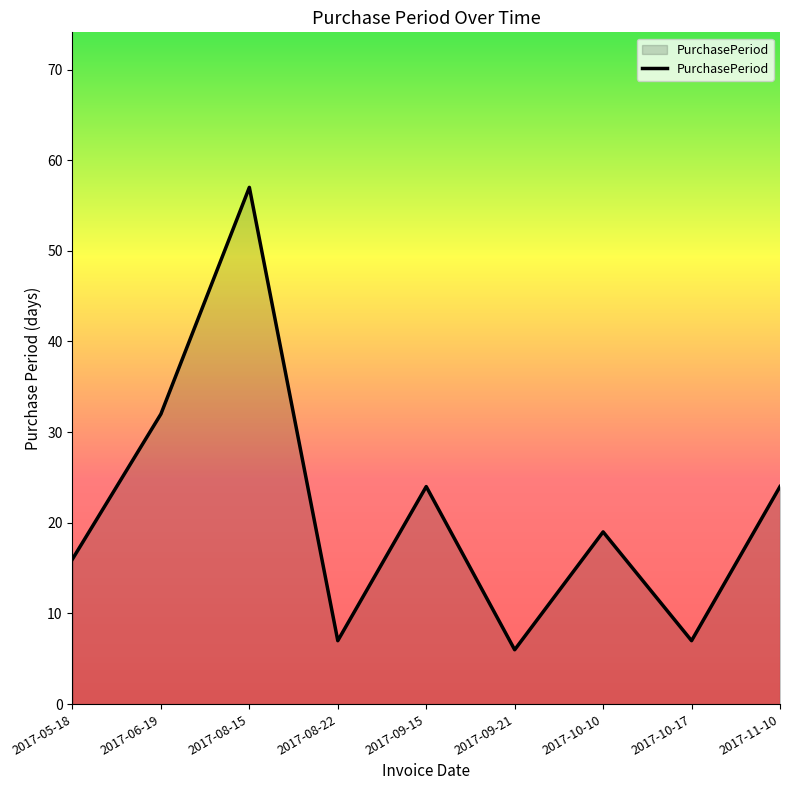

What is the difference between the maximum and minimum values?

51